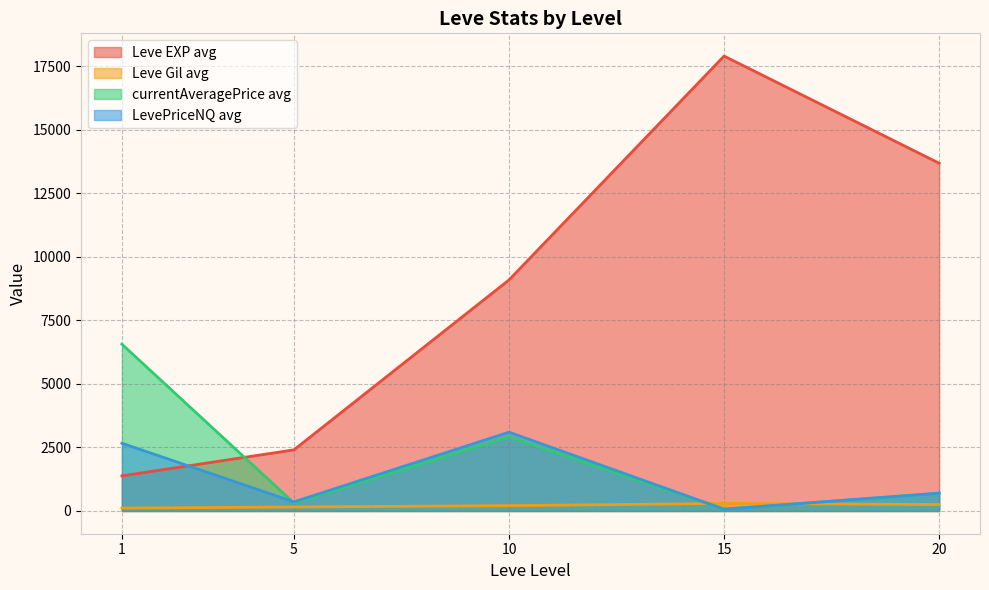

Between 15 and 20, which is larger?

15